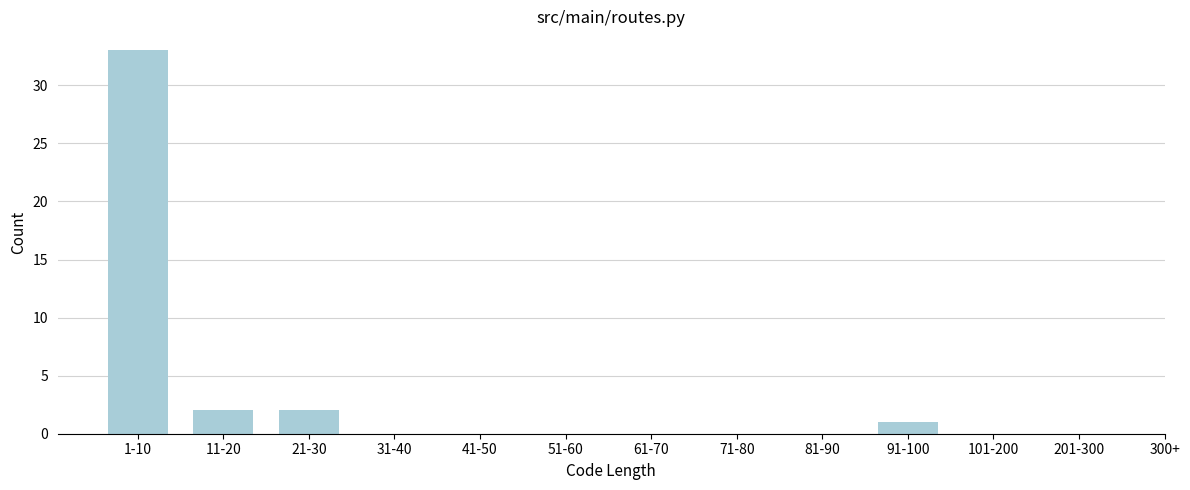

Reading right to left, transcribe all the data shown in this chart.

201-300=0	101-200=0	91-100=1	81-90=0	71-80=0	61-70=0	51-60=0	41-50=0	31-40=0	21-30=2	11-20=2	1-10=33